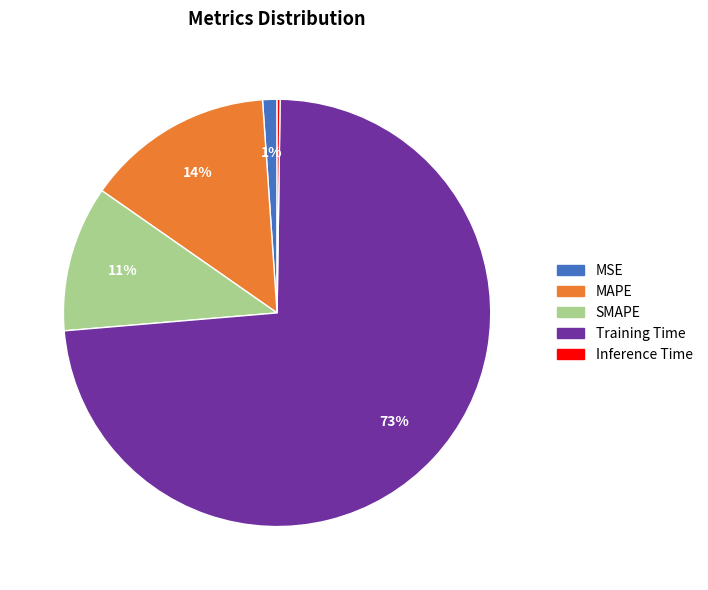

Is the sum of MAPE and Training Time greater than half?

Yes